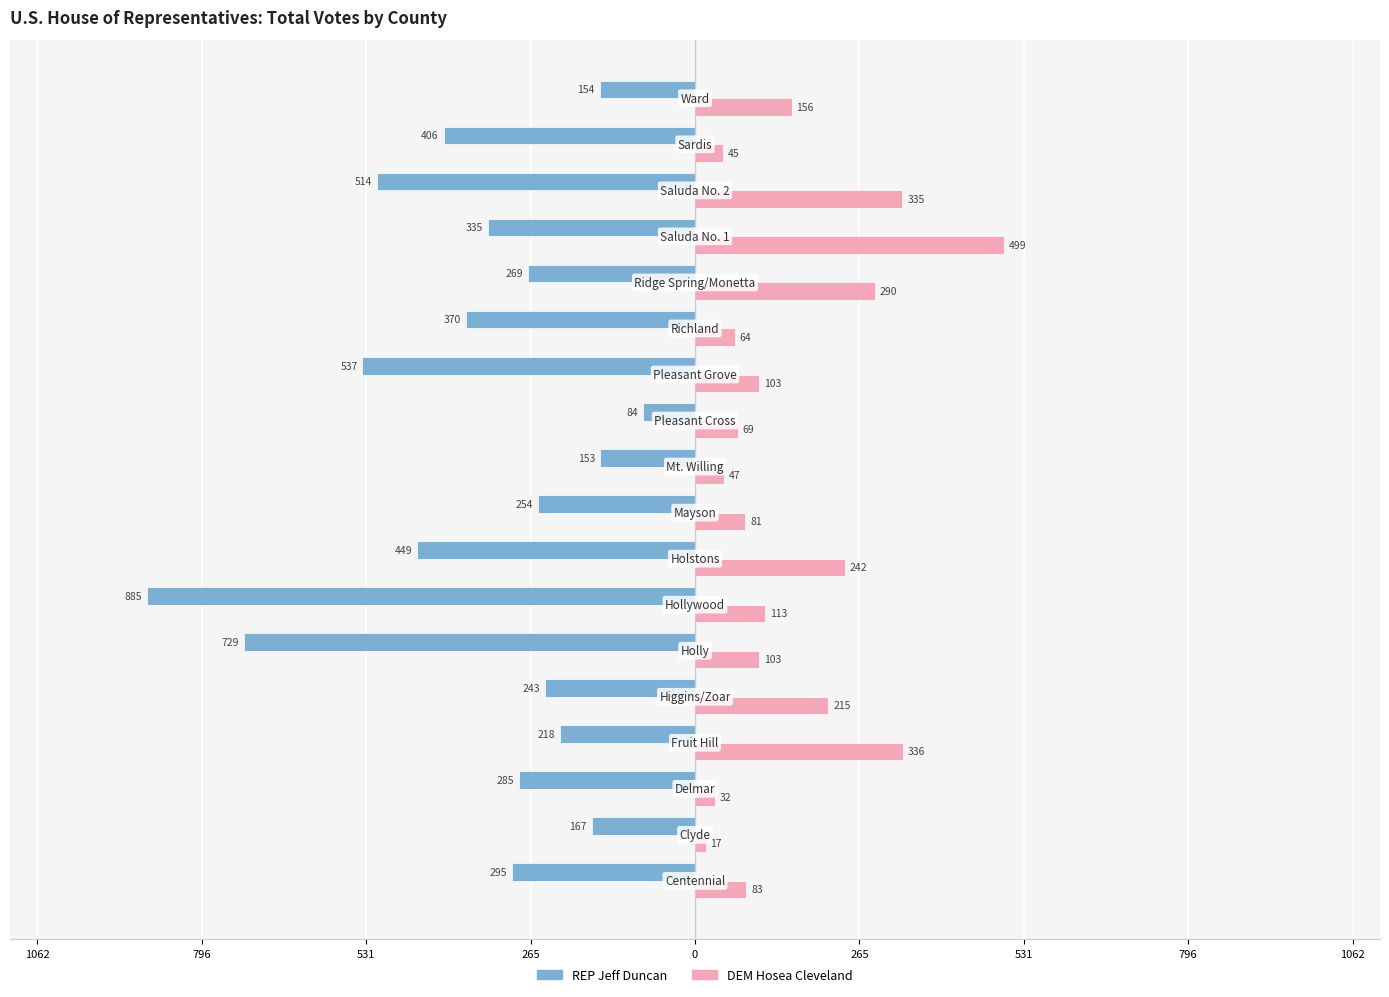

What are all the series names shown in the legend?

REP Jeff Duncan, DEM Hosea Cleveland